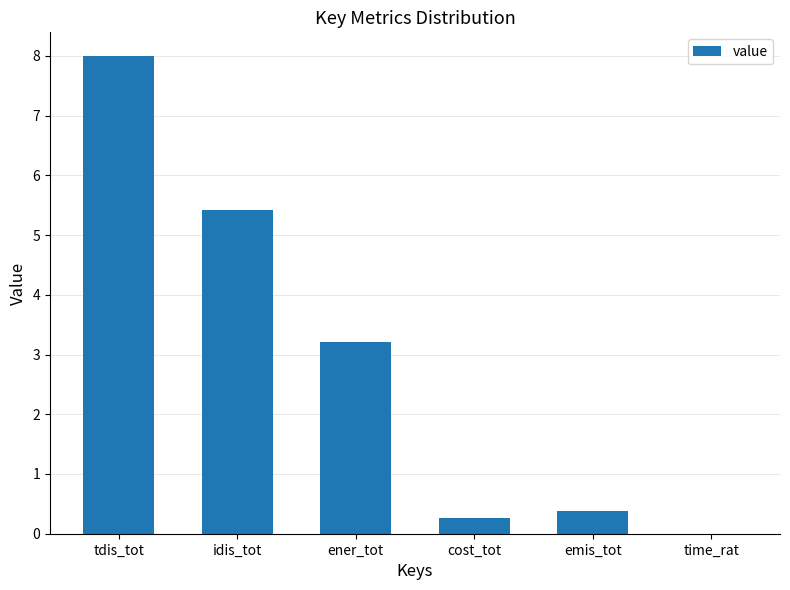

Read the value at emis_tot.

0.4